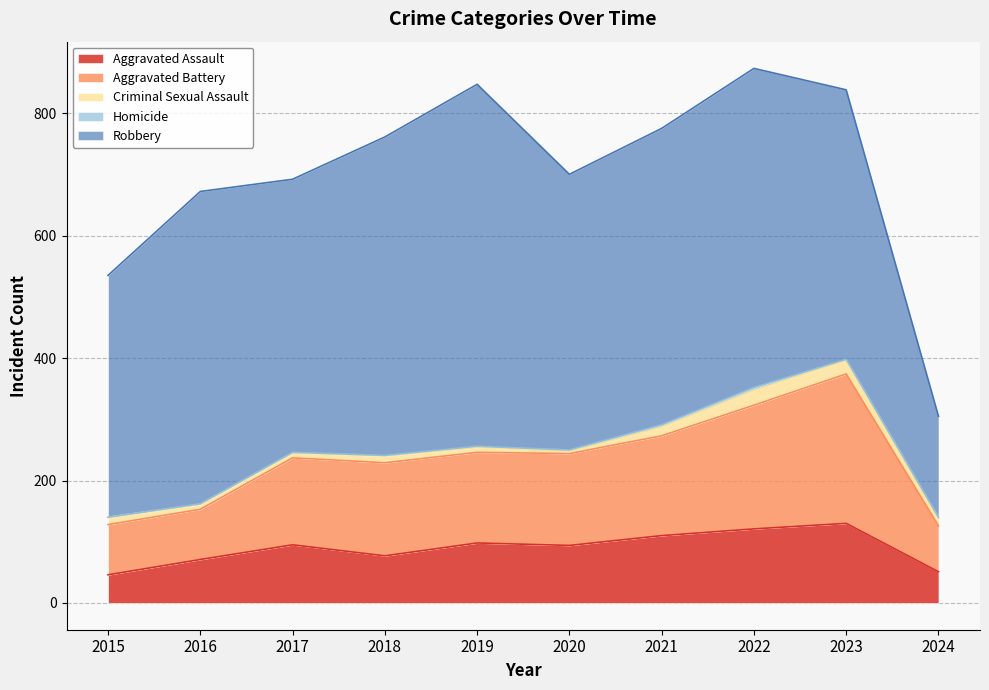

What is the sum of all Robbery values?

4522